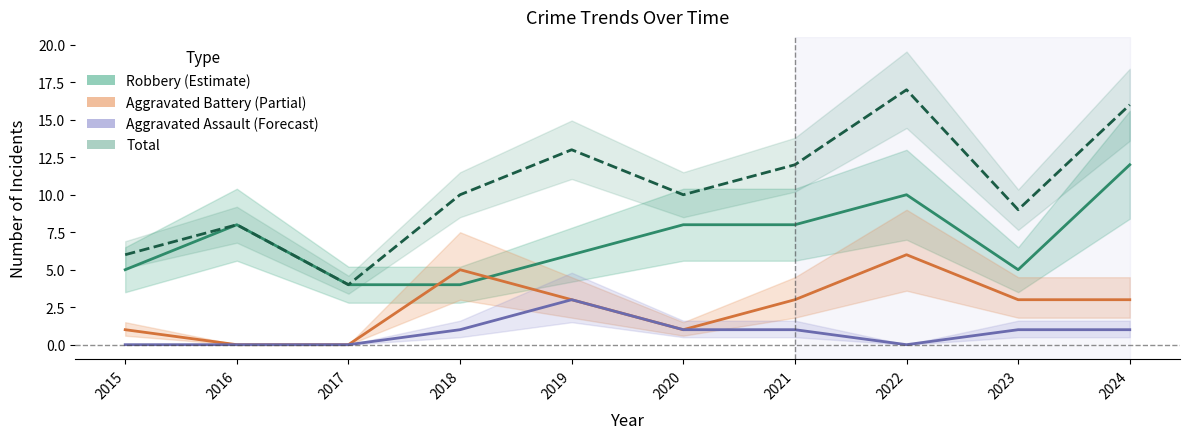

What are all the series names shown in the legend?

Robbery, Aggravated Battery, Aggravated Assault, Total